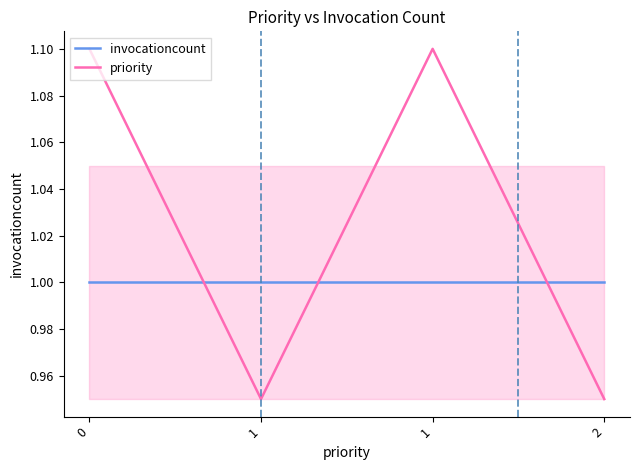

What is the total value across all series at 1?

1.9